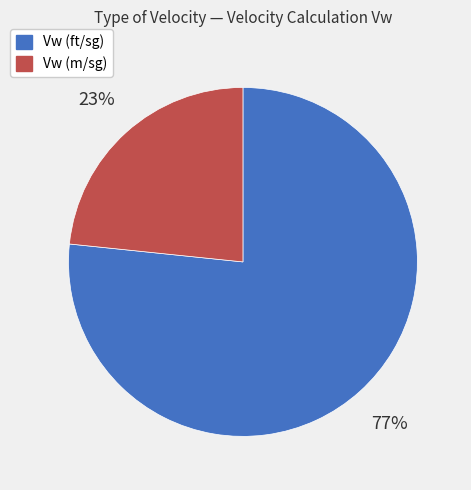

To the nearest percent, what percentage of the pie is Vw (m/sg)?

23%